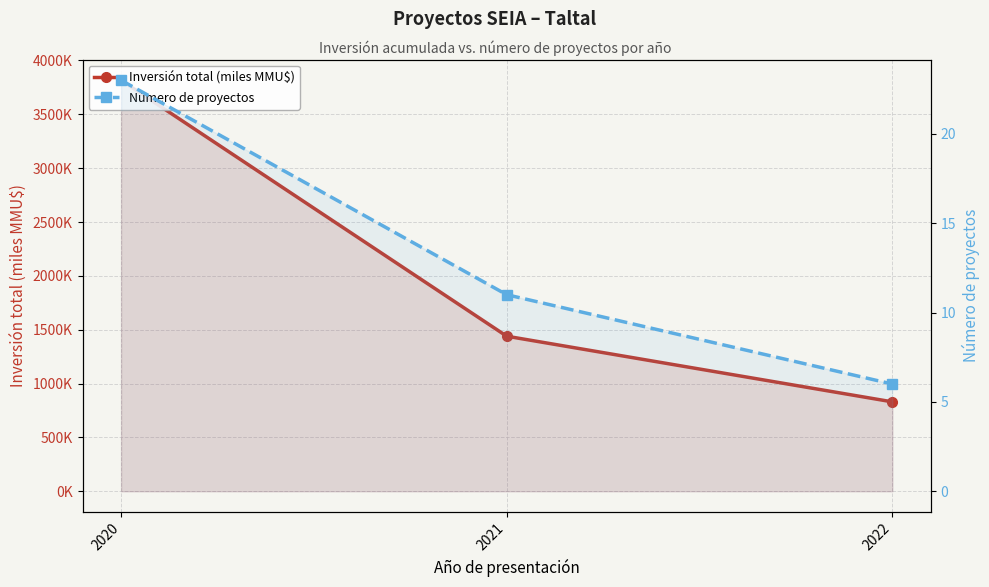

At which label is Inversión total (miles MMU$) closest to 2323?

2021